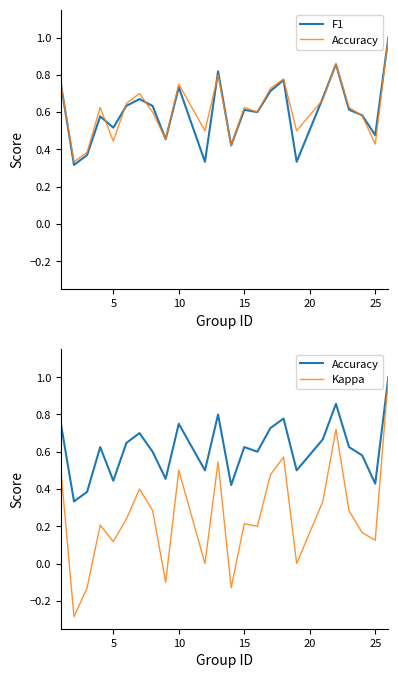

How many times do F1 and Accuracy cross each other?

6